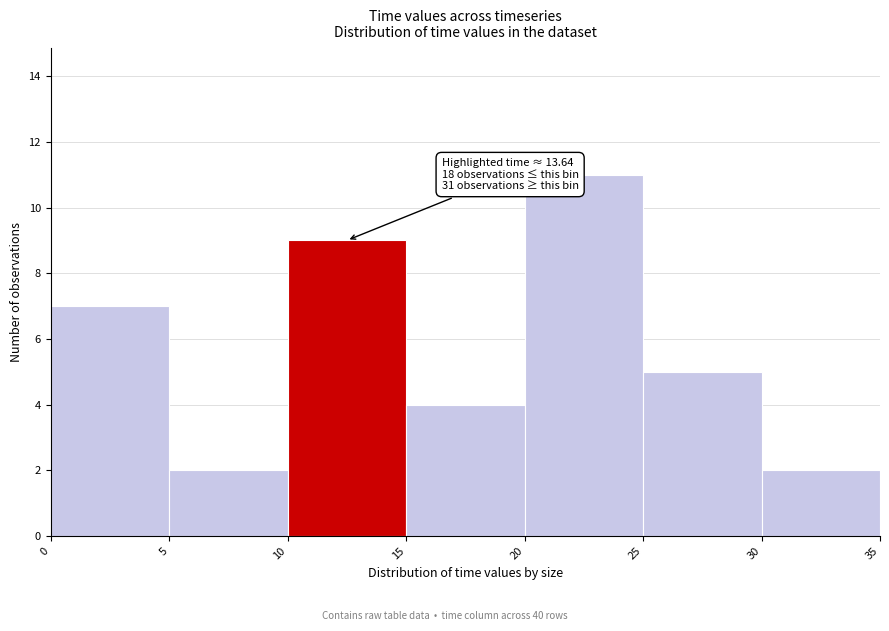

Over which range of the x-axis is the bar tallest?

20 to 25